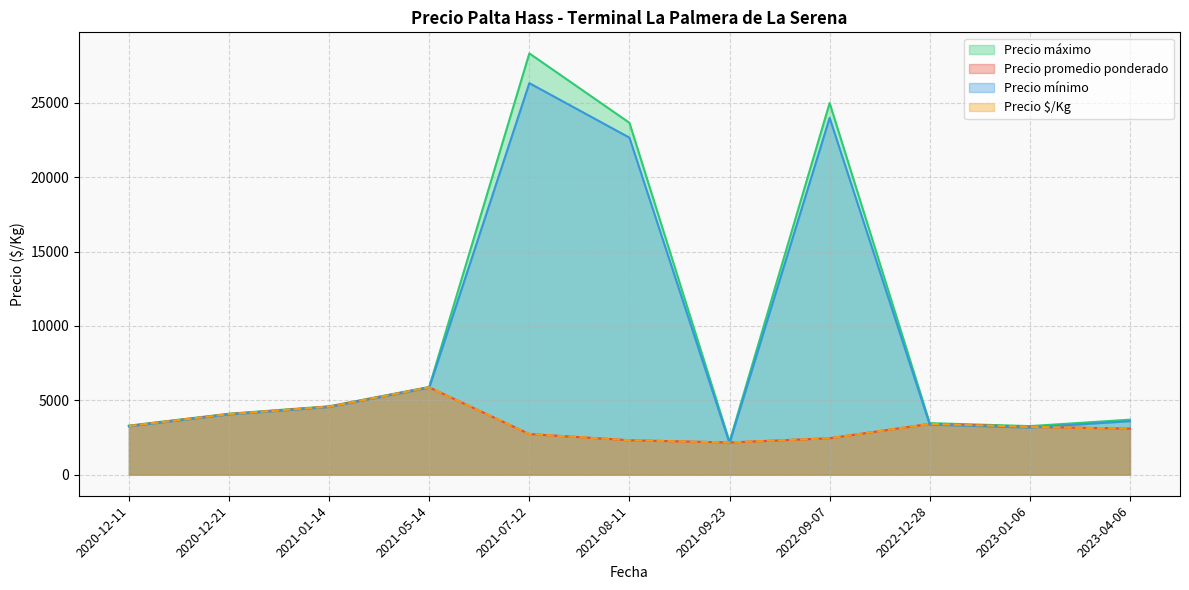

True or false: Precio $/Kg and Precio mínimo intersect in this chart.

True